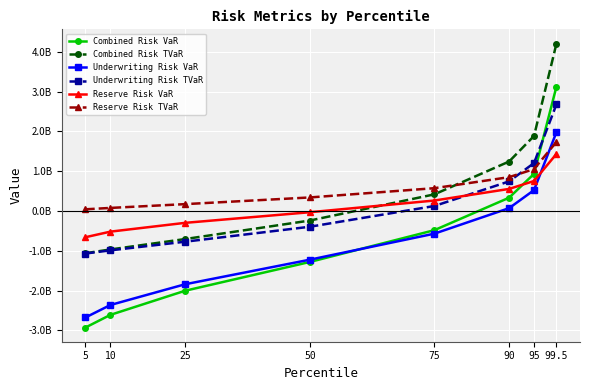

What are all the series names shown in the legend?

Combined Risk VaR, Combined Risk TVaR, Underwriting Risk VaR, Underwriting Risk TVaR, Reserve Risk VaR, Reserve Risk TVaR